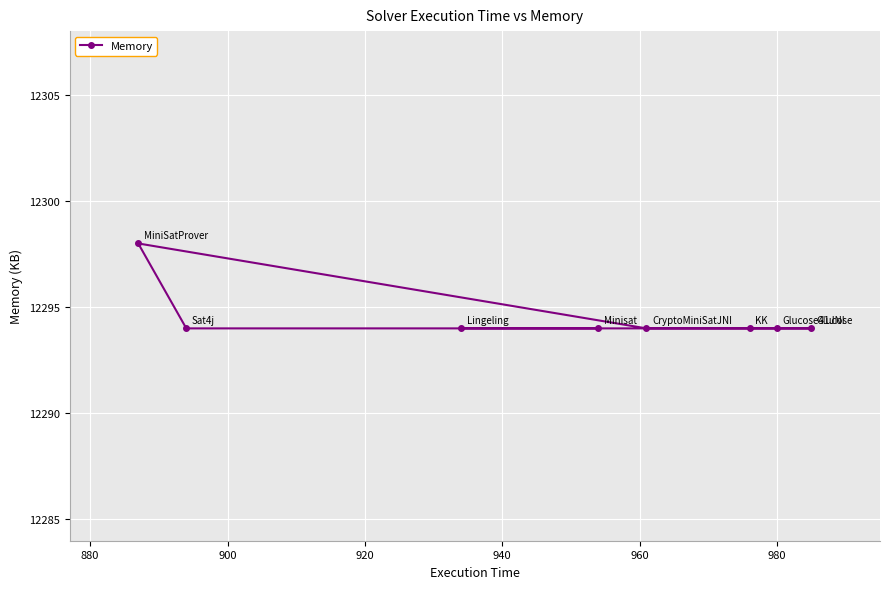

What is the value of the 3rd point from the left?

12294